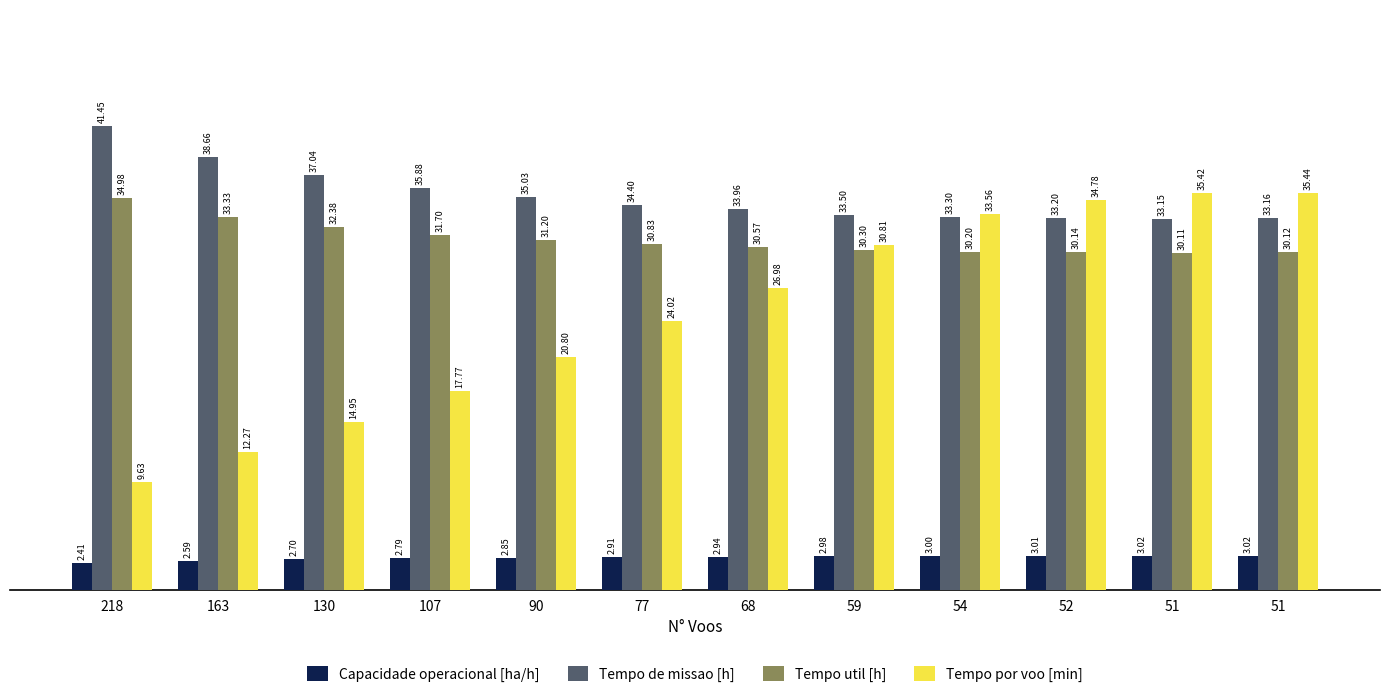

Reading right to left, what are all the values shown in this chart?

Capacidade operacional [ha/h]: 3.0	3.0	3.0	3.0	3.0	2.9	2.9	2.9	2.8	2.7	2.6	2.4
Tempo de missao [h]: 33.2	33.1	33.2	33.3	33.5	34.0	34.4	35.0	35.9	37.0	38.7	41.5
Tempo util [h]: 30.1	30.1	30.1	30.2	30.3	30.6	30.8	31.2	31.7	32.4	33.3	35.0
Tempo por voo [min]: 35.4	35.4	34.8	33.6	30.8	27.0	24.0	20.8	17.8	14.9	12.3	9.6